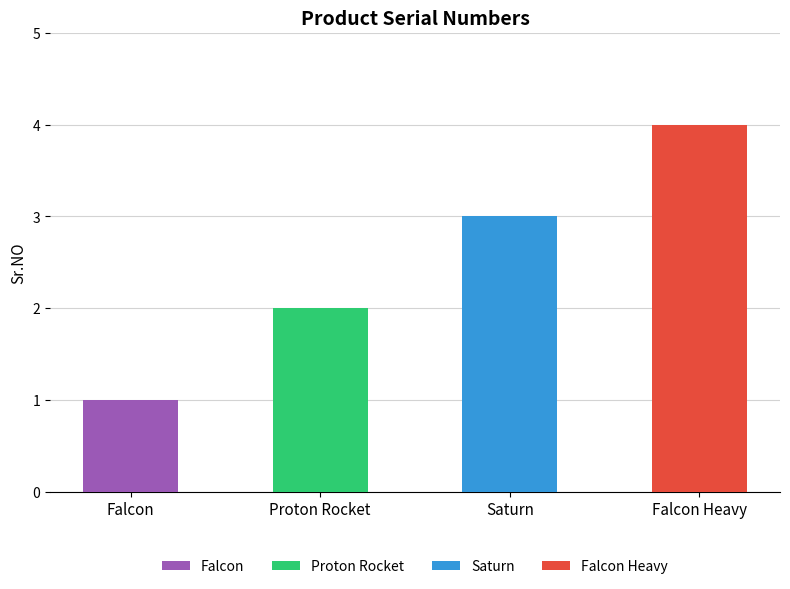

What is the change in value from Proton Rocket to Falcon Heavy?

+2